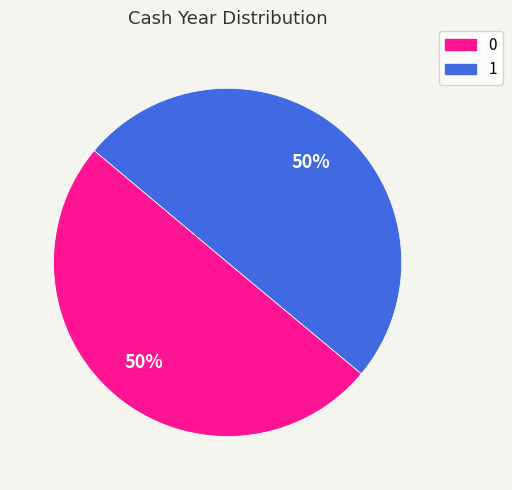

To the nearest percent, what percentage of the pie is 0?

50%